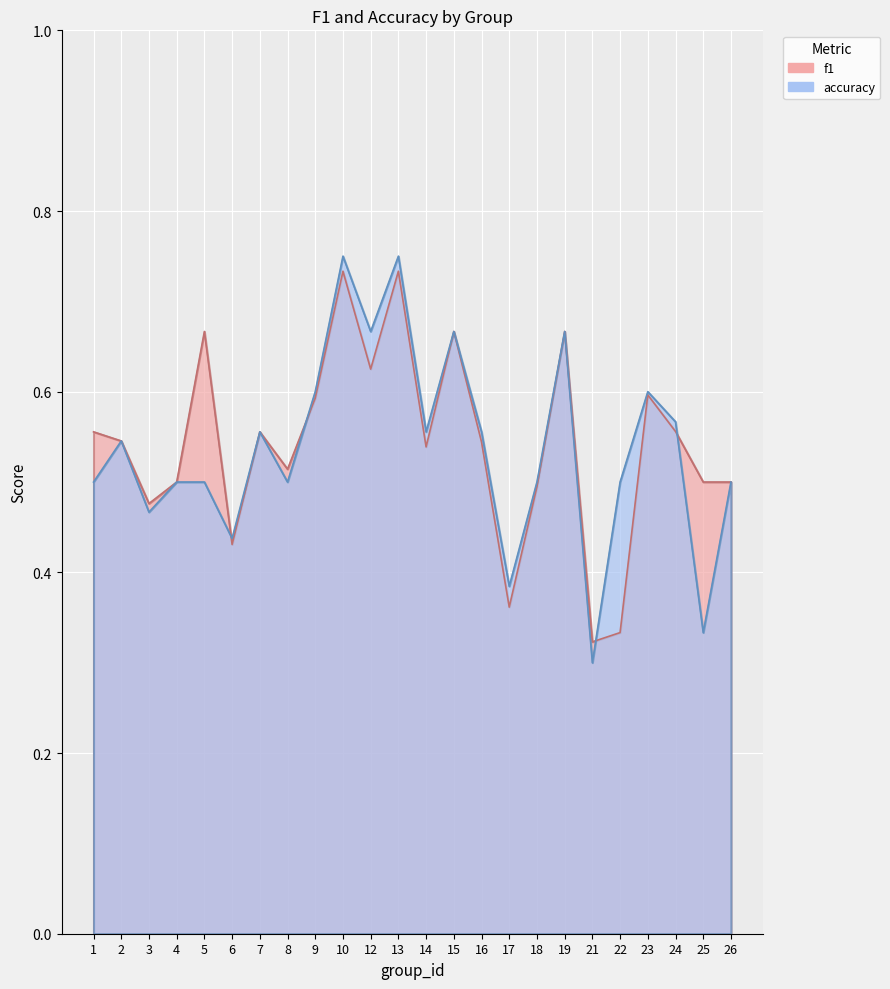

At how many categories does at least one series exceed 0?

24